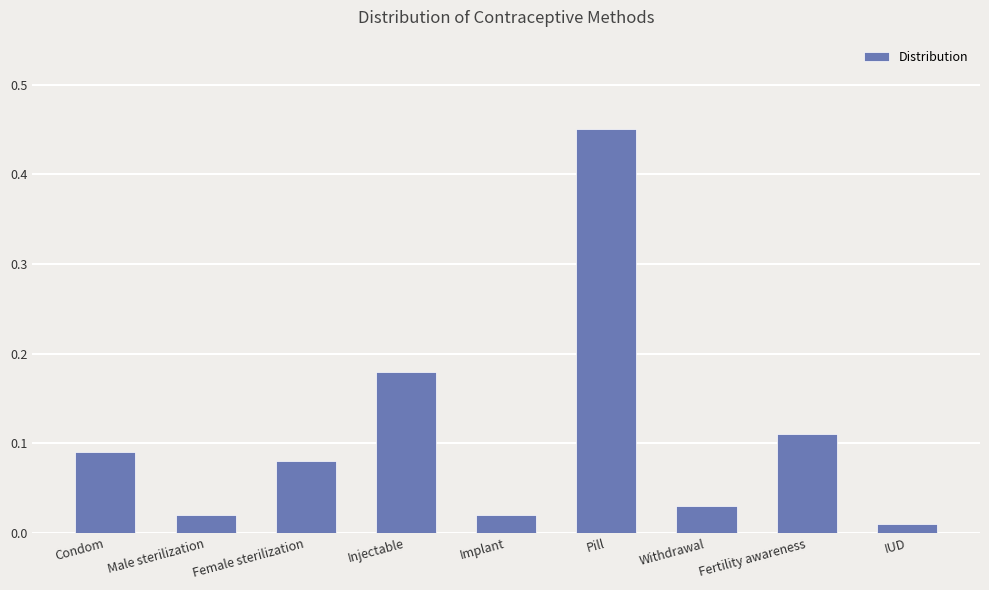

Which category has the highest value across all series?

Pill